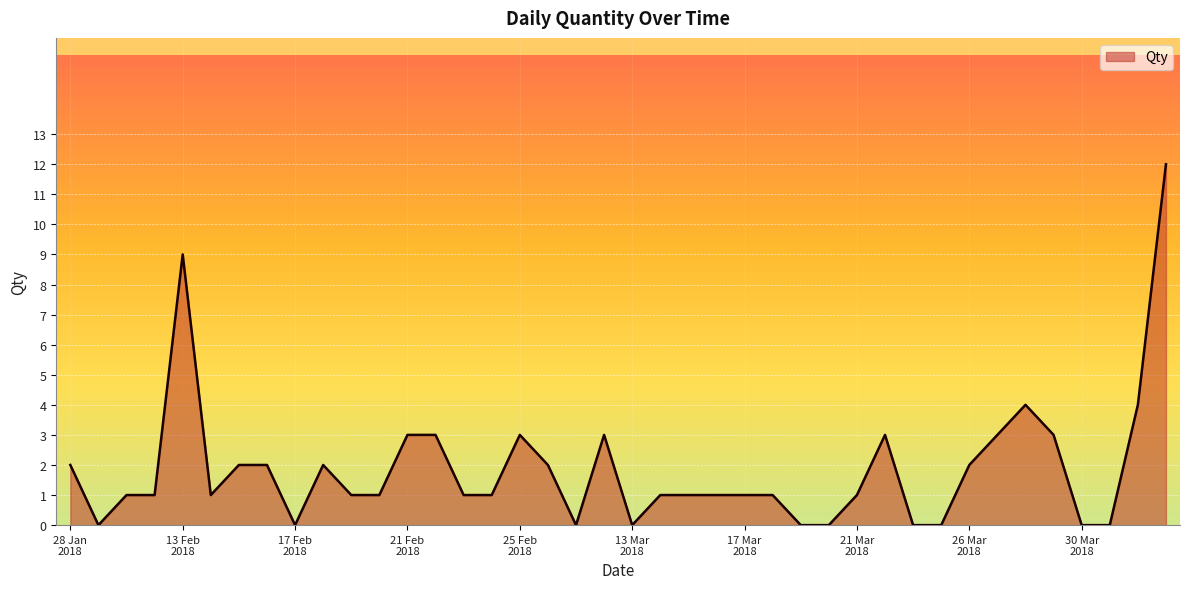

What is the difference between the maximum and minimum values?

12